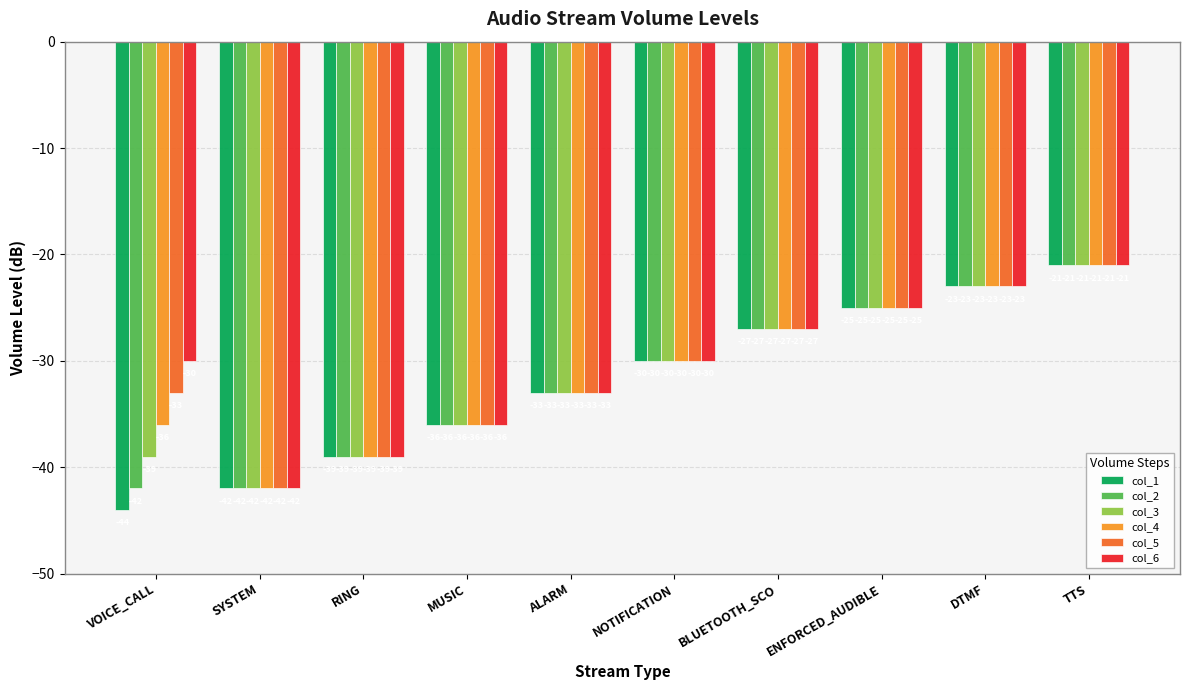

Which series has the widest spread of values?

col_1